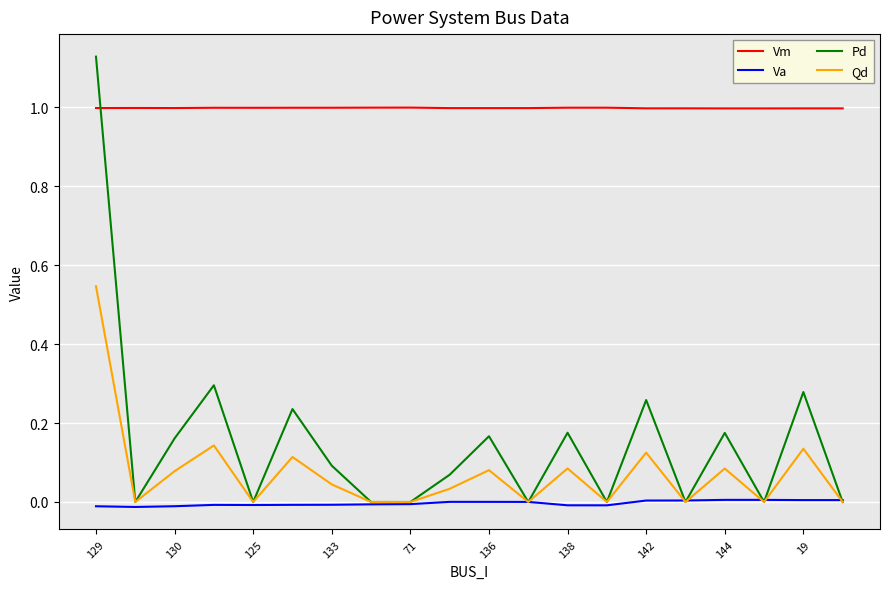

True or false: Vm and Qd cross at least once.

False